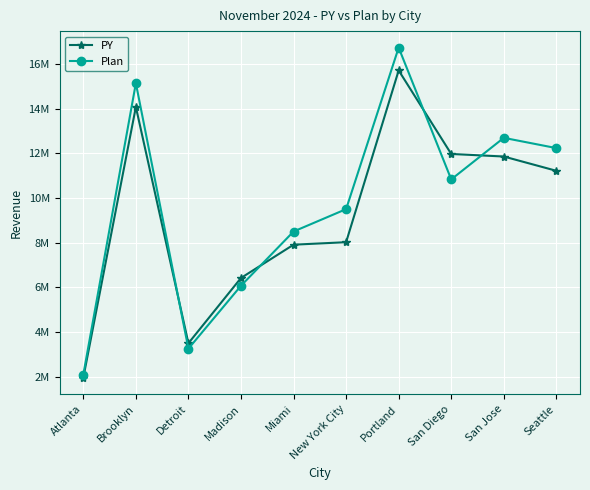

What are all the series names shown in the legend?

PY, Plan